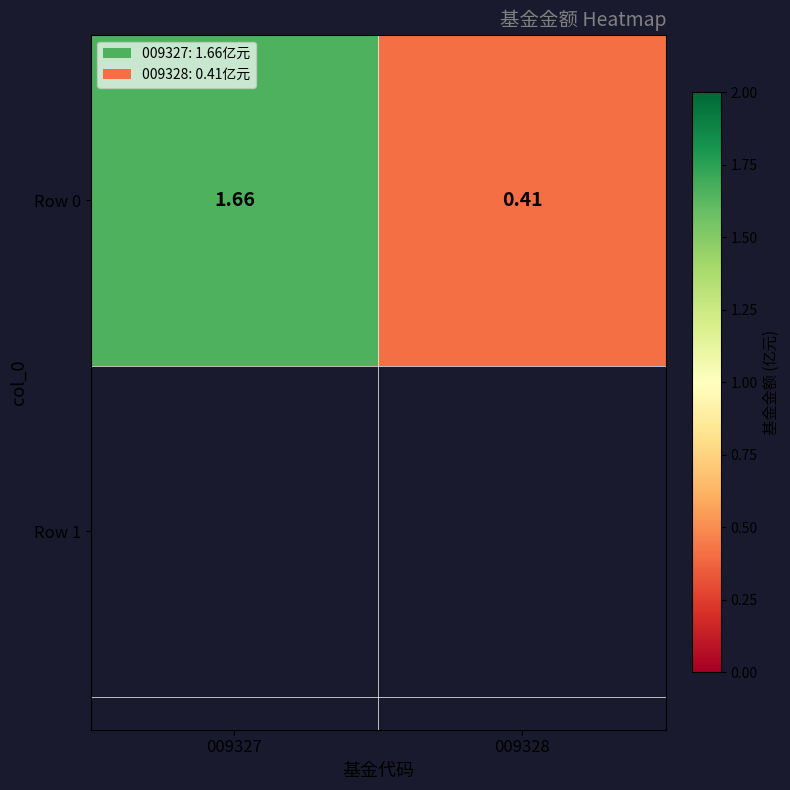

What is the approximate value at 009328?

0.4